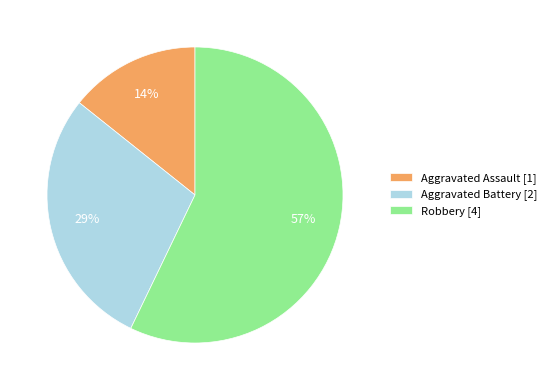

Is there any slice that represents more than half of the pie?

Yes